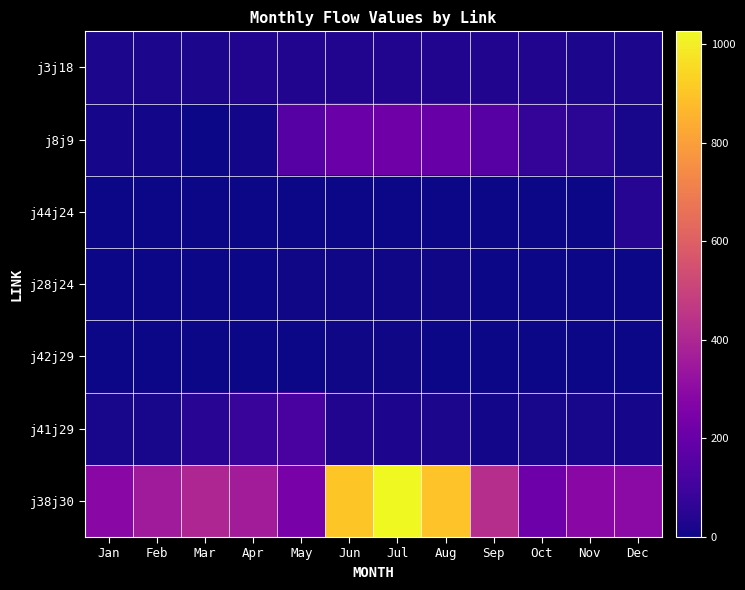

What is the total value across all series at Jun?

1187.6